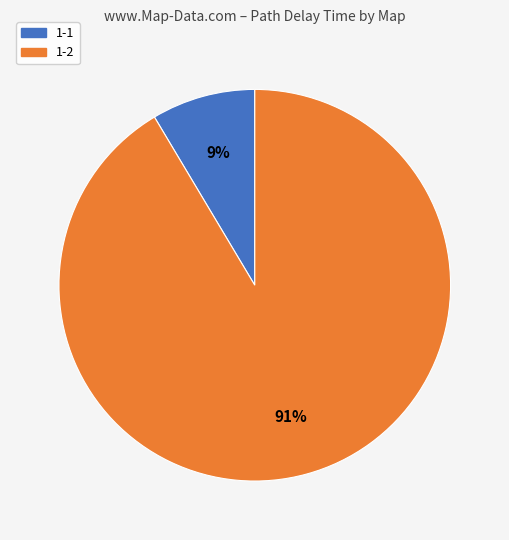

The 1-1 slice represents 9% of the pie. True or false?

True